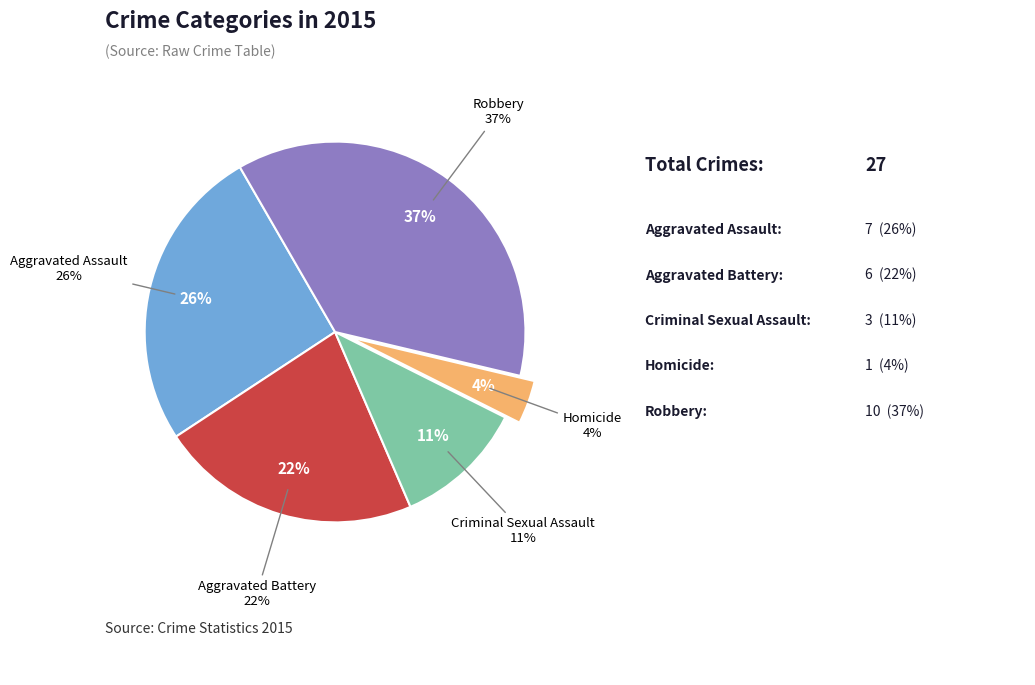

To the nearest percent, what is the average slice percentage?

20%